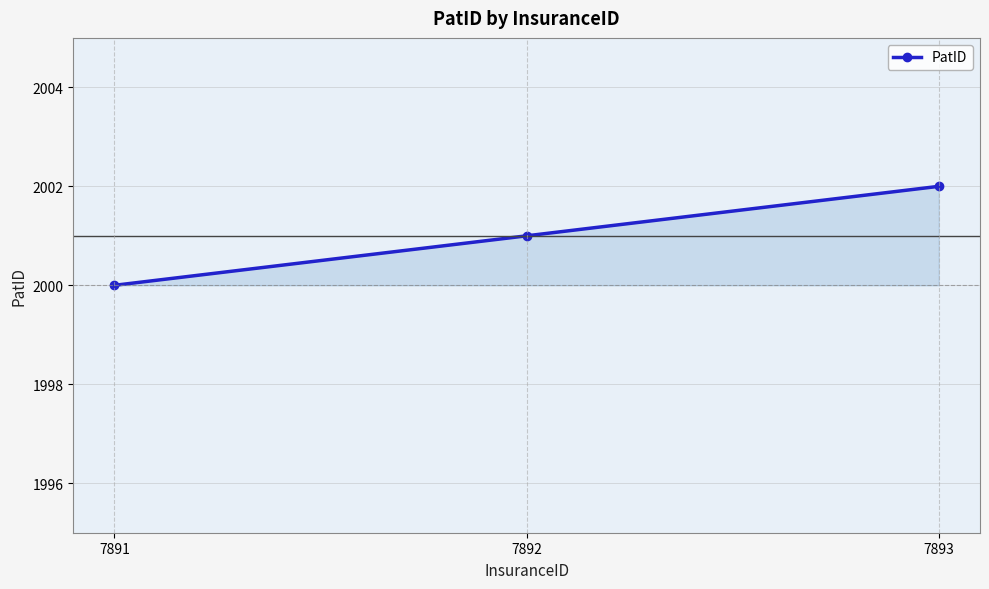

How many data points does each series have?

3